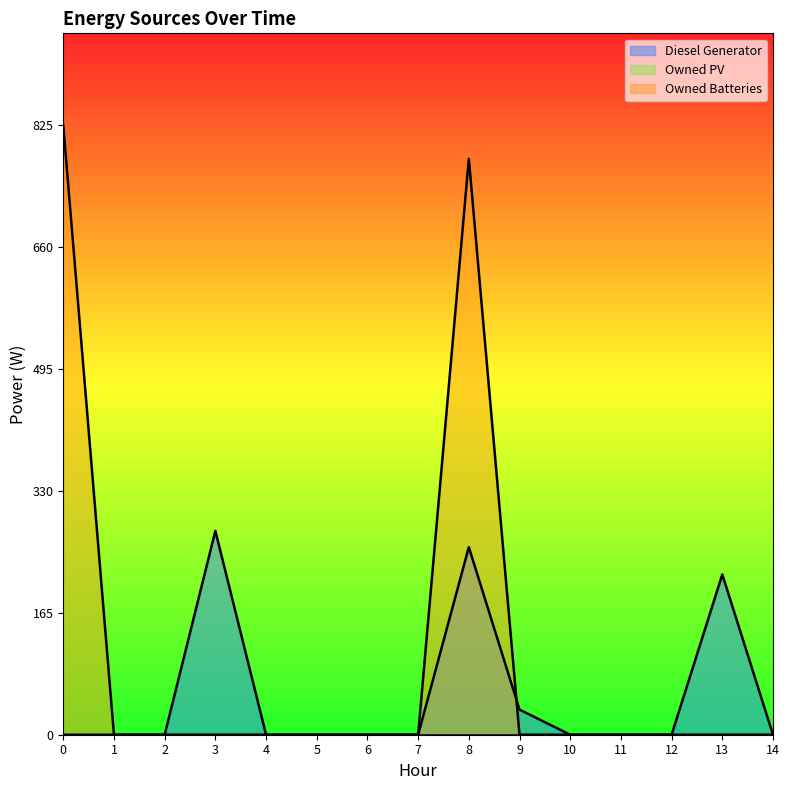

How many values in Owned Batteries are above zero?

2